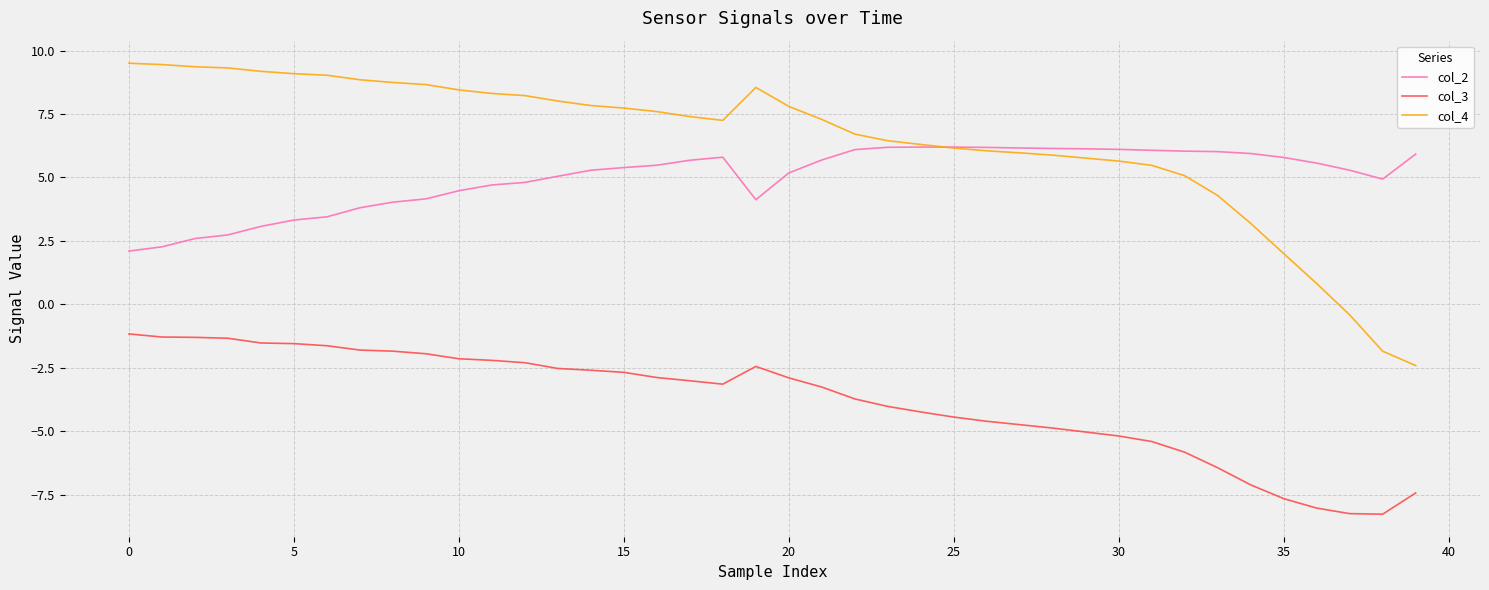

What are all the series names shown in the legend?

col_2, col_3, col_4